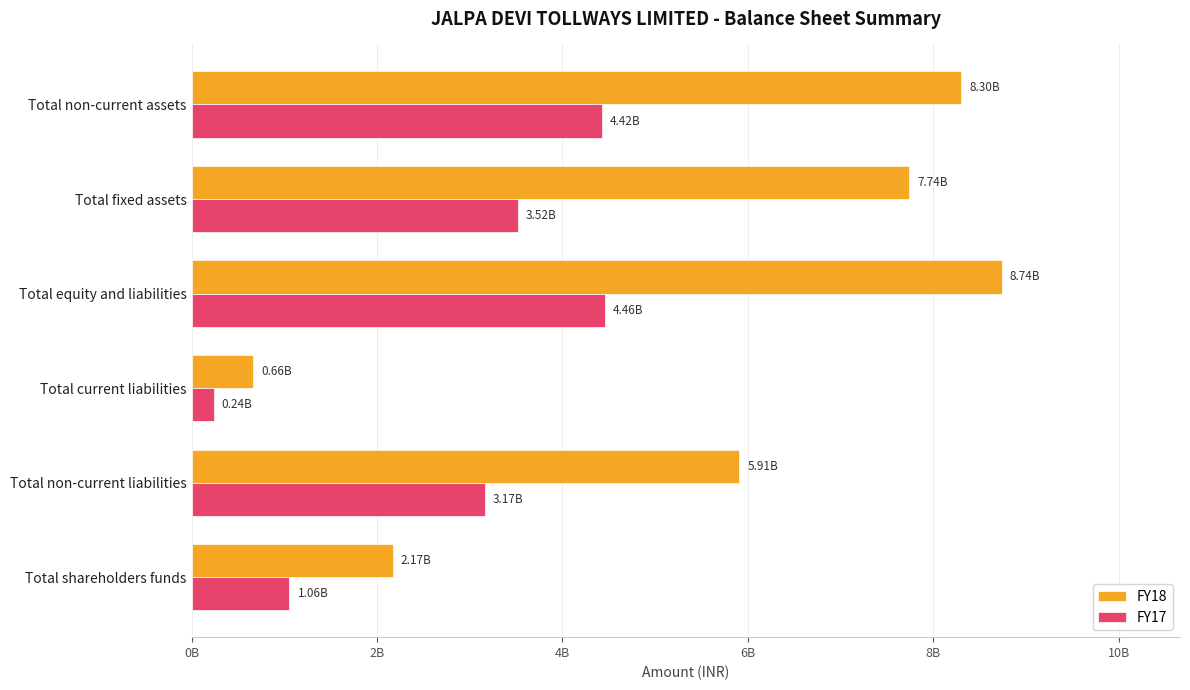

What are all the series names shown in the legend?

FY18, FY17